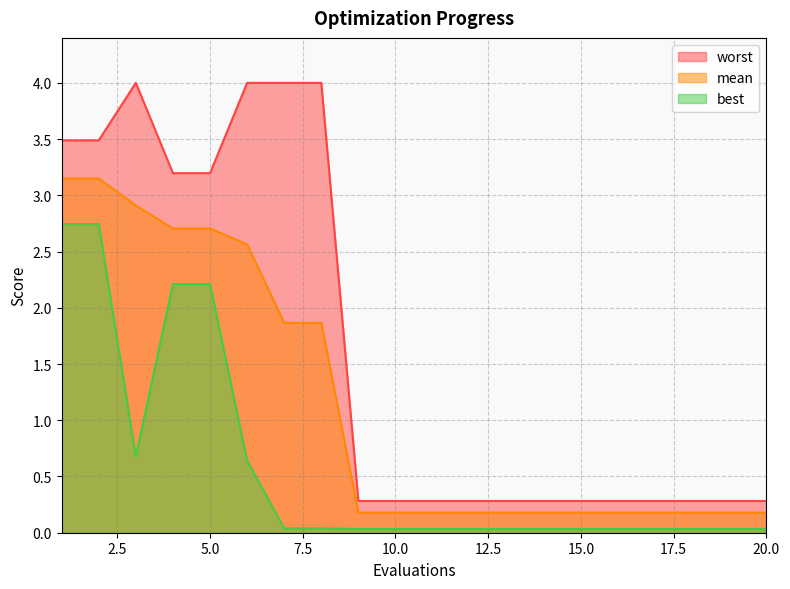

True or false: best and mean cross at least once.

False